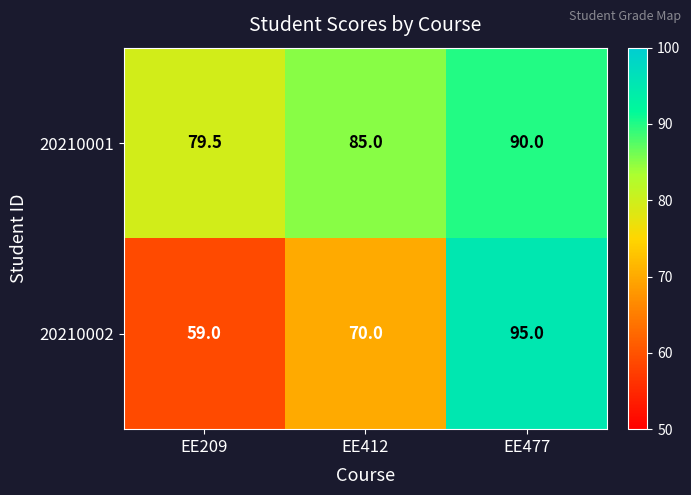

Rank the series by their average value, from highest to lowest.

20210001, 20210002